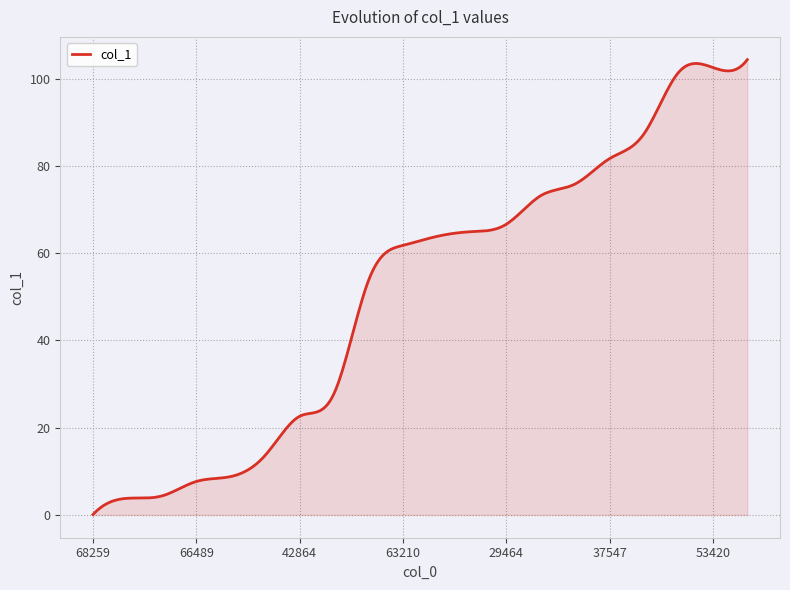

What is the maximum value shown in the chart?

104.4